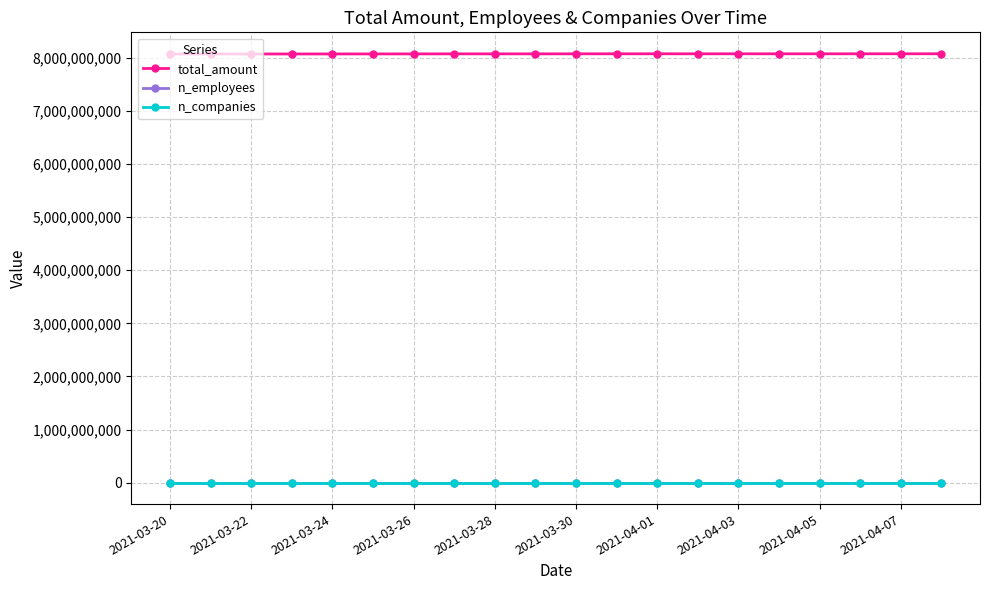

What is the minimum value for total_amount?

8072248759